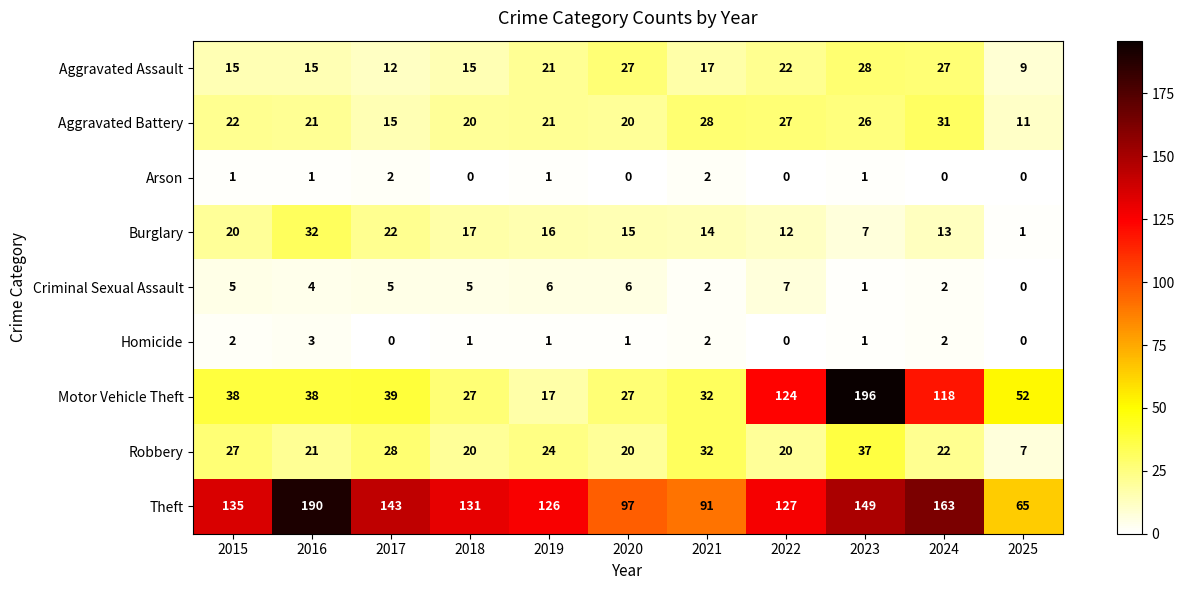

Where does the Homicide series first go above 1?

2015